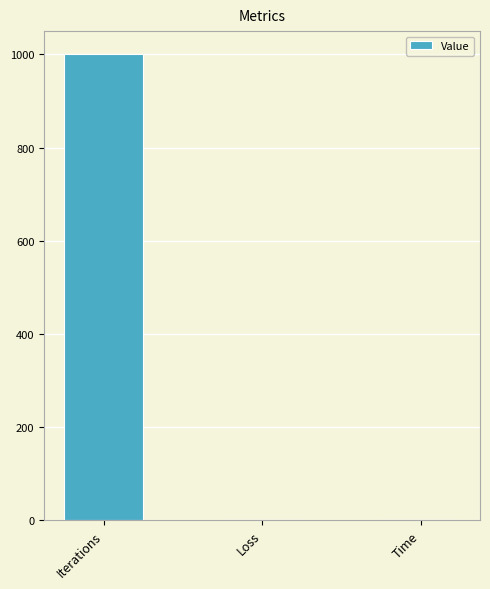

The value at Iterations is 1000.0. True or false?

True